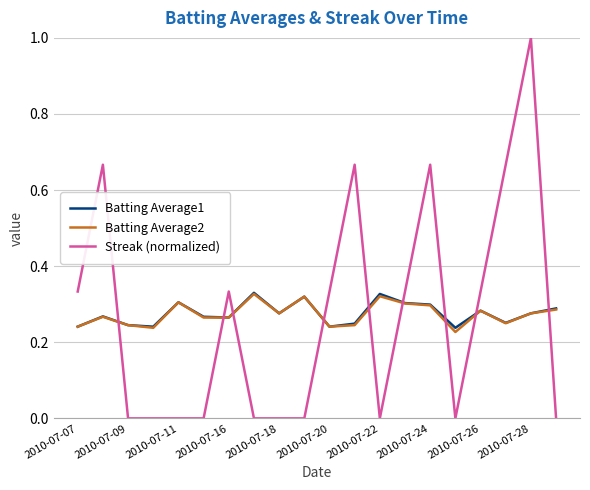

What is the maximum value for Streak (normalized)?

1.0